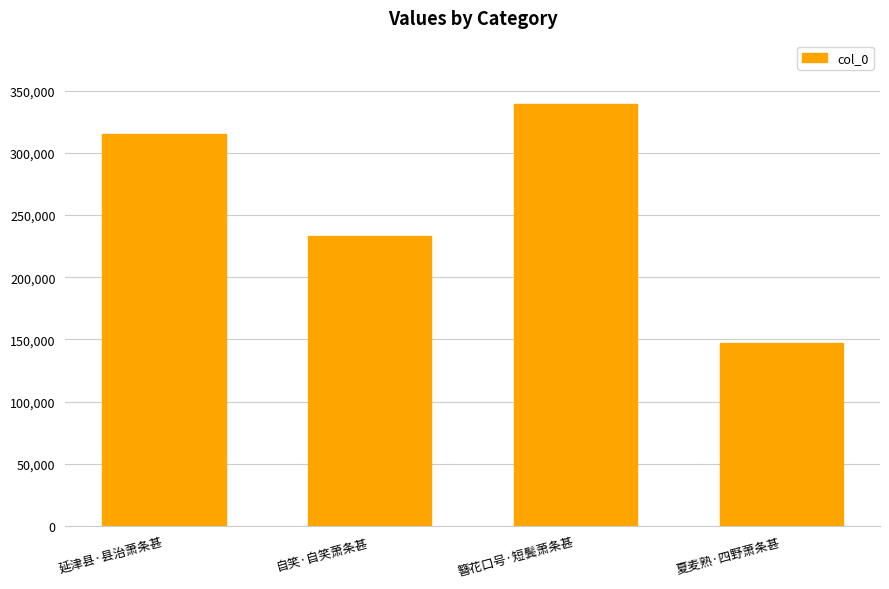

Rank the categories by value from highest to lowest.

簪花口号·短鬓萧条甚, 延津县·县治萧条甚, 自笑·自笑萧条甚, 夏麦熟·四野萧条甚